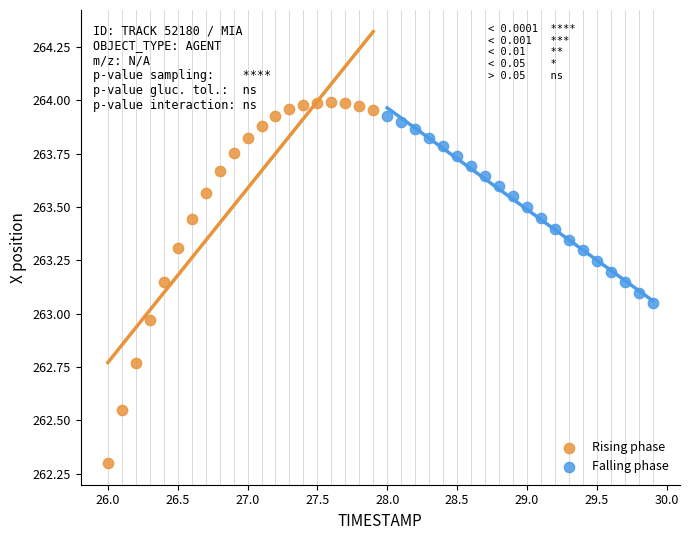

Which series has the widest spread of Y values?

Rising phase